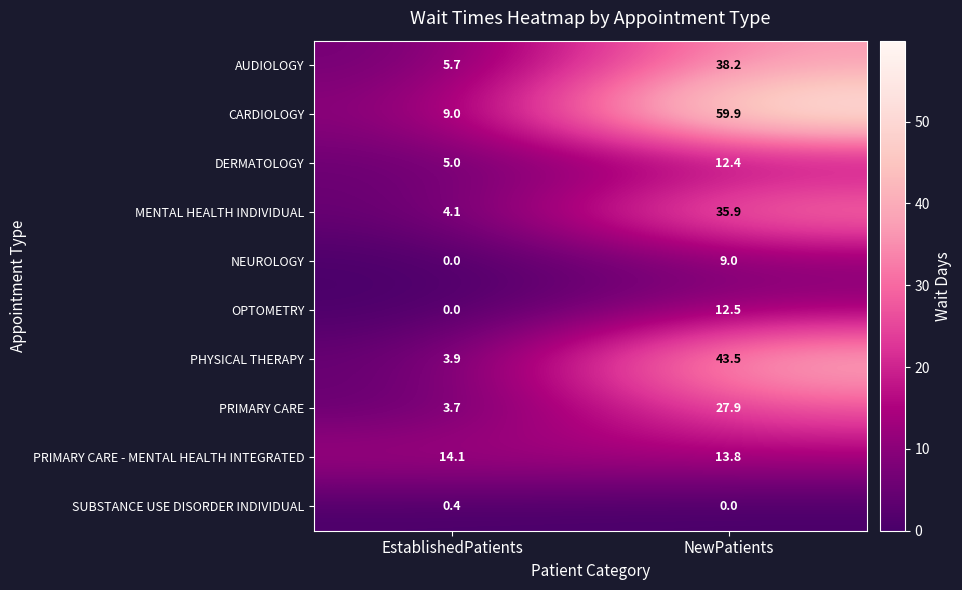

Rank the series at NewPatients from highest to lowest value.

CARDIOLOGY, PHYSICAL THERAPY, AUDIOLOGY, MENTAL HEALTH INDIVIDUAL, PRIMARY CARE, PRIMARY CARE - MENTAL HEALTH INTEGRATED, OPTOMETRY, DERMATOLOGY, NEUROLOGY, SUBSTANCE USE DISORDER INDIVIDUAL